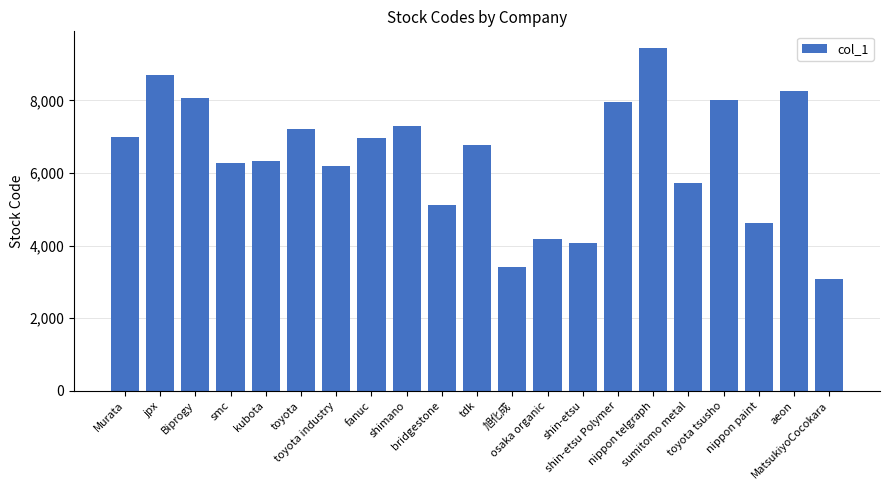

What is the value of the 15th bar from the left?

7970